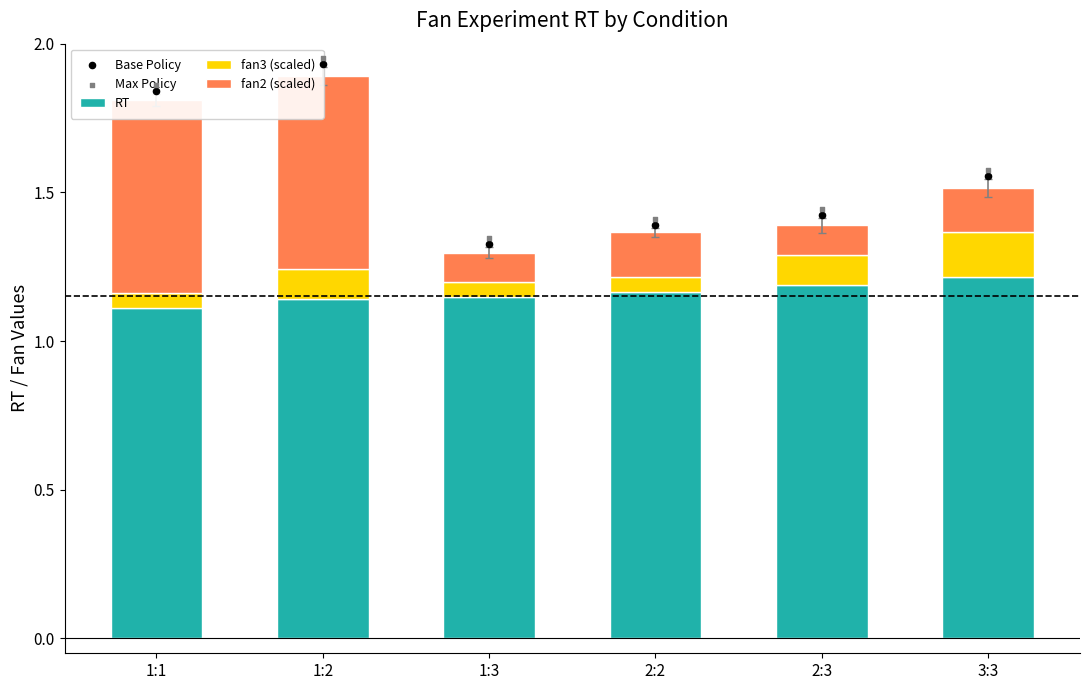

What are all the series names shown in the legend?

RT, fan3 (scaled), fan2 (scaled), Base Policy, Max Policy